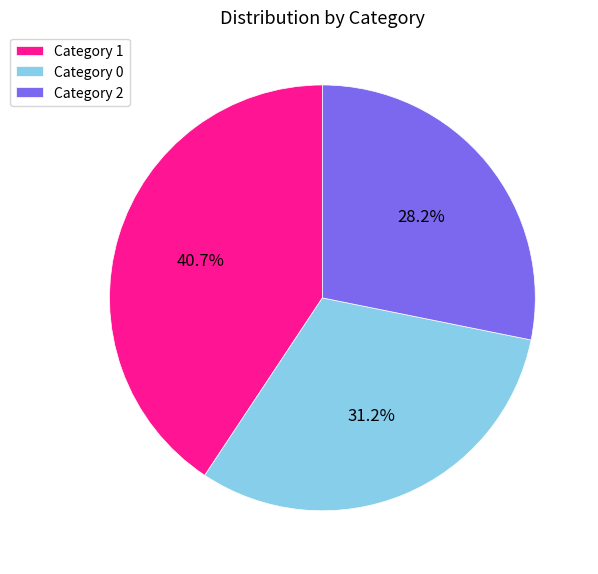

Combined, what portion of the pie is Category 2 and Category 0?

59.3%